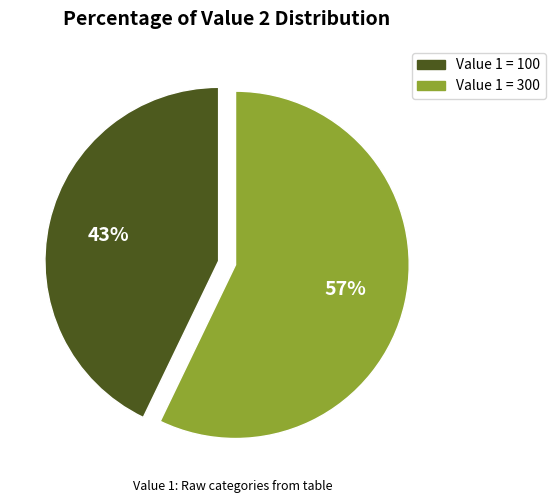

To the nearest percent, what is the difference between the largest and smallest slice percentages?

14%